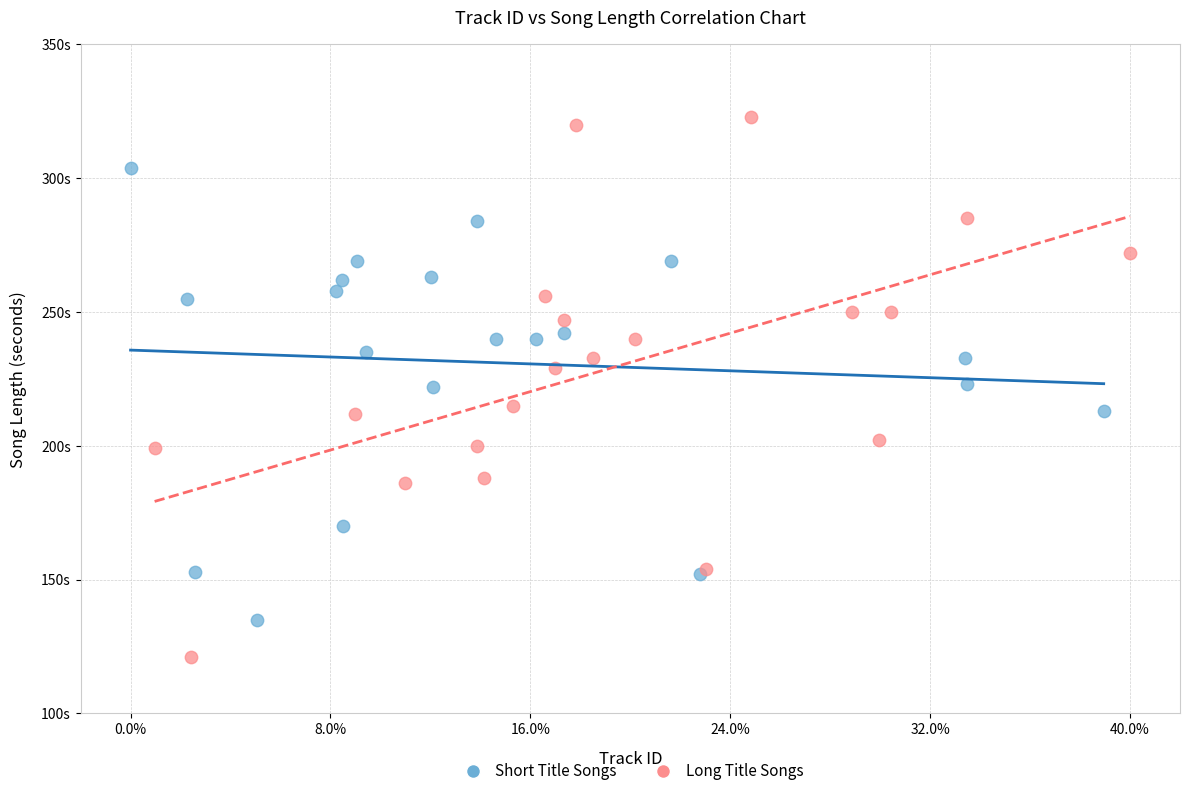

What are all the series names shown in the legend?

Short Title Songs, Long Title Songs